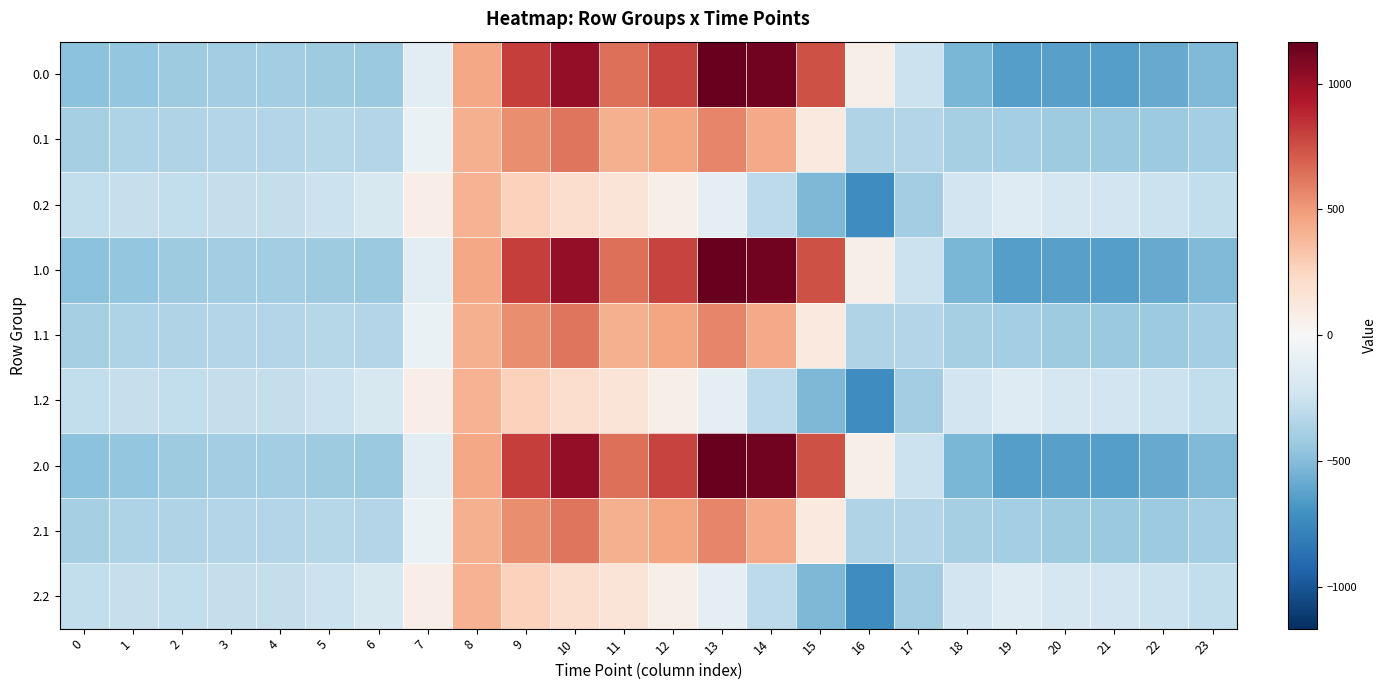

Reading left to right, extract all data points from this chart.

0.0: 0=-482.0	1=-449.5	2=-410.3	3=-404.4	4=-404.9	5=-410.8	6=-435.0	7=-136.4	8=454.2	9=804.0	10=1023.2	11=640.9	12=784.4	13=1167.2	14=1128.3	15=739.0	16=67.6	17=-250.3	18=-529.6	19=-644.5	20=-629.9	21=-638.4	22=-592.3	23=-511.3
0.1: 0=-384.6	1=-361.1	2=-347.9	3=-342.7	4=-339.6	5=-329.5	6=-345.2	7=-81.6	8=412.6	9=542.1	10=628.1	11=415.4	12=456.1	13=574.0	14=438.6	15=111.1	16=-353.7	17=-340.1	18=-388.5	19=-399.7	20=-414.5	21=-432.4	22=-419.9	23=-399.4
0.2: 0=-287.1	1=-272.7	2=-285.5	3=-281.0	4=-274.4	5=-248.1	6=-187.1	7=77.9	8=407.2	9=271.1	10=202.5	11=149.1	12=65.2	13=-104.4	14=-301.9	15=-522.2	16=-721.2	17=-409.5	18=-223.1	19=-151.1	20=-199.2	21=-226.4	22=-247.4	23=-287.5
1.0: 0=-482.0	1=-449.5	2=-410.3	3=-404.4	4=-404.9	5=-410.8	6=-435.0	7=-136.4	8=454.2	9=804.0	10=1023.2	11=640.9	12=784.4	13=1167.2	14=1128.3	15=739.0	16=67.6	17=-250.3	18=-529.6	19=-644.5	20=-629.9	21=-638.4	22=-592.3	23=-511.3
1.1: 0=-384.6	1=-361.1	2=-347.9	3=-342.7	4=-339.6	5=-329.5	6=-345.2	7=-81.6	8=412.6	9=542.1	10=628.1	11=415.4	12=456.1	13=574.0	14=438.6	15=111.1	16=-353.7	17=-340.1	18=-388.5	19=-399.7	20=-414.5	21=-432.4	22=-419.9	23=-399.4
1.2: 0=-287.1	1=-272.7	2=-285.5	3=-281.0	4=-274.4	5=-248.1	6=-187.1	7=77.9	8=407.2	9=271.1	10=202.5	11=149.1	12=65.2	13=-104.4	14=-301.9	15=-522.2	16=-721.2	17=-409.5	18=-223.1	19=-151.1	20=-199.2	21=-226.4	22=-247.4	23=-287.5
2.0: 0=-482.0	1=-449.5	2=-410.3	3=-404.4	4=-404.9	5=-410.8	6=-435.0	7=-136.4	8=454.2	9=804.0	10=1023.2	11=640.9	12=784.4	13=1167.2	14=1128.3	15=739.0	16=67.6	17=-250.3	18=-529.6	19=-644.5	20=-629.9	21=-638.4	22=-592.3	23=-511.3
2.1: 0=-384.6	1=-361.1	2=-347.9	3=-342.7	4=-339.6	5=-329.5	6=-345.2	7=-81.6	8=412.6	9=542.1	10=628.1	11=415.4	12=456.1	13=574.0	14=438.6	15=111.1	16=-353.7	17=-340.1	18=-388.5	19=-399.7	20=-414.5	21=-432.4	22=-419.9	23=-399.4
2.2: 0=-287.1	1=-272.7	2=-285.5	3=-281.0	4=-274.4	5=-248.1	6=-187.1	7=77.9	8=407.2	9=271.1	10=202.5	11=149.1	12=65.2	13=-104.4	14=-301.9	15=-522.2	16=-721.2	17=-409.5	18=-223.1	19=-151.1	20=-199.2	21=-226.4	22=-247.4	23=-287.5